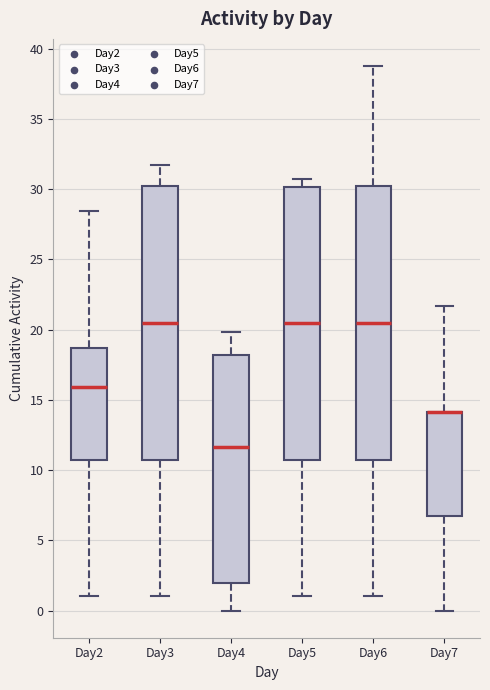

Reading left to right, transcribe this box plot: for each box, give where its median line is, the range the box spans, and where its two whiskers end, as read against the y-axis. The values are not printed on the chart, so give them approximately, as read against the axis.

Day2: median 16.0, box 11.0 to 18.5, whiskers 1.0 to 28.5
Day3: median 20.5, box 11.0 to 30.5, whiskers 1.0 to 32.0
Day4: median 11.5, box 2.0 to 18.0, whiskers 0.0 to 20.0
Day5: median 20.5, box 11.0 to 30.0, whiskers 1.0 to 31.0
Day6: median 20.5, box 11.0 to 30.5, whiskers 1.0 to 39.0
Day7: median 14.0 (drawn on the box's upper edge), box 6.5 to 14.0, whiskers 0.0 to 21.5